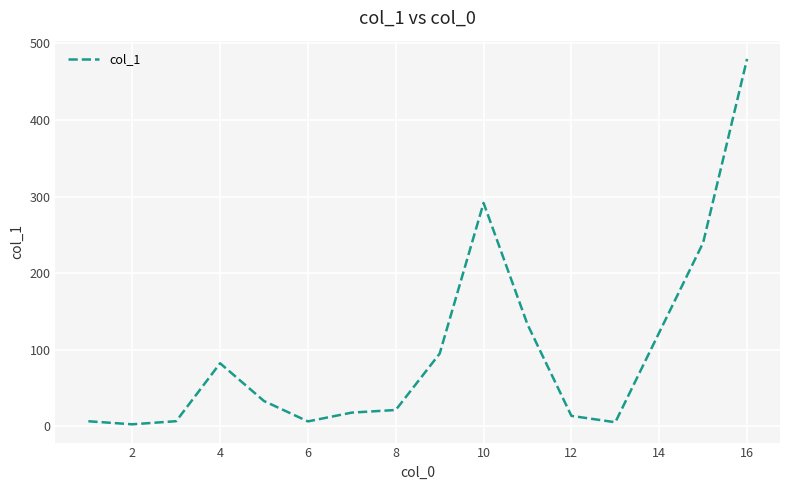

What is the difference between the maximum and minimum values?

477.0